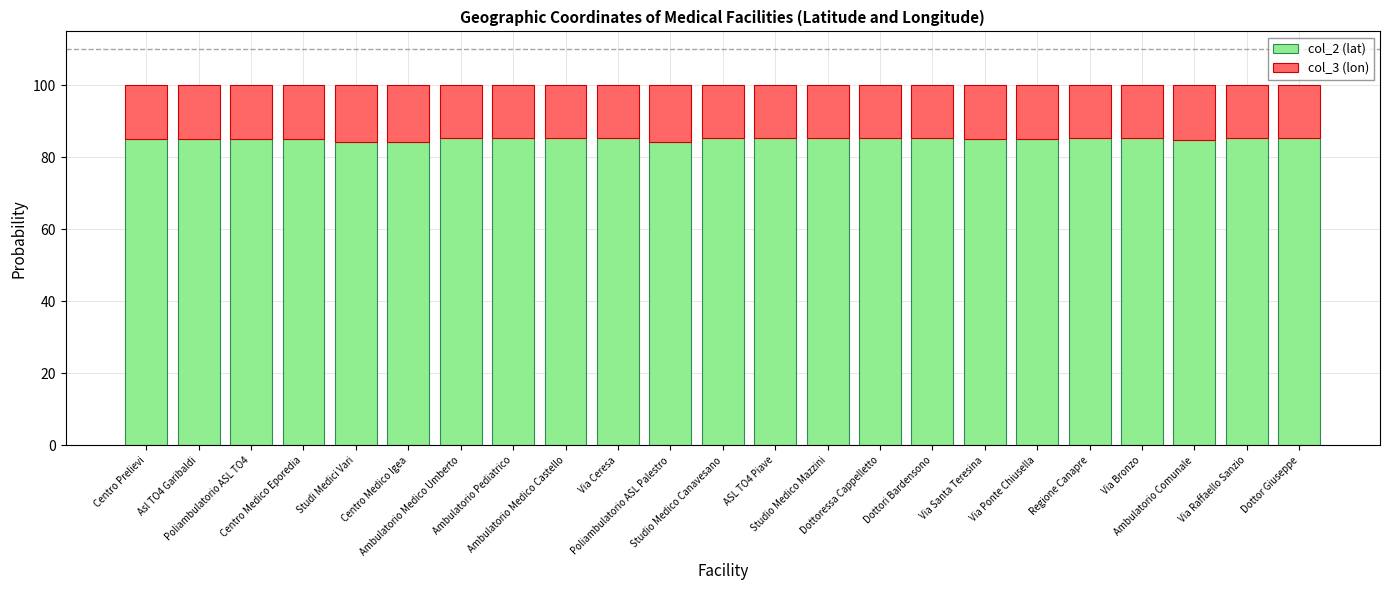

What is the average value of the col_2 (lat) series?

85.2